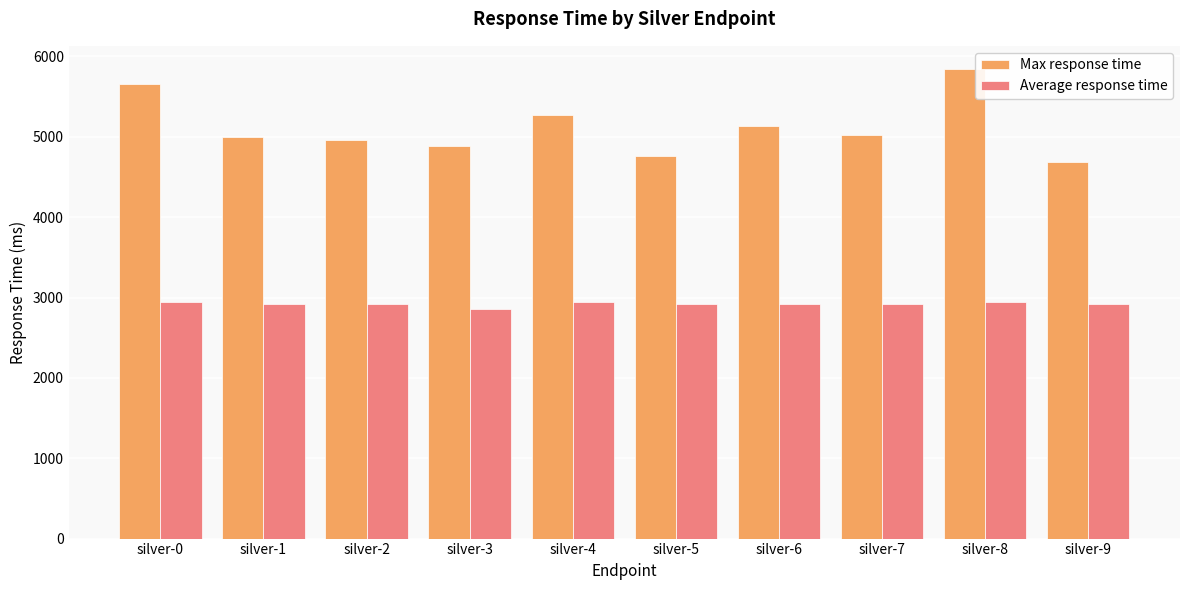

Which category has the lowest value in the Max response time series?

silver-9